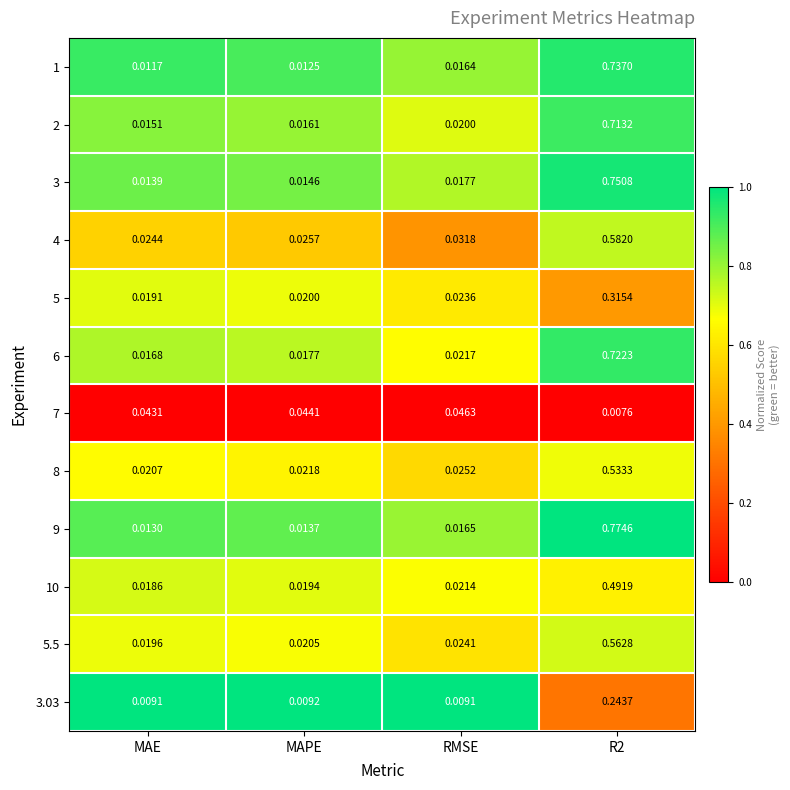

Is the value of 9 at MAPE greater than the value of 5 at MAE?

No